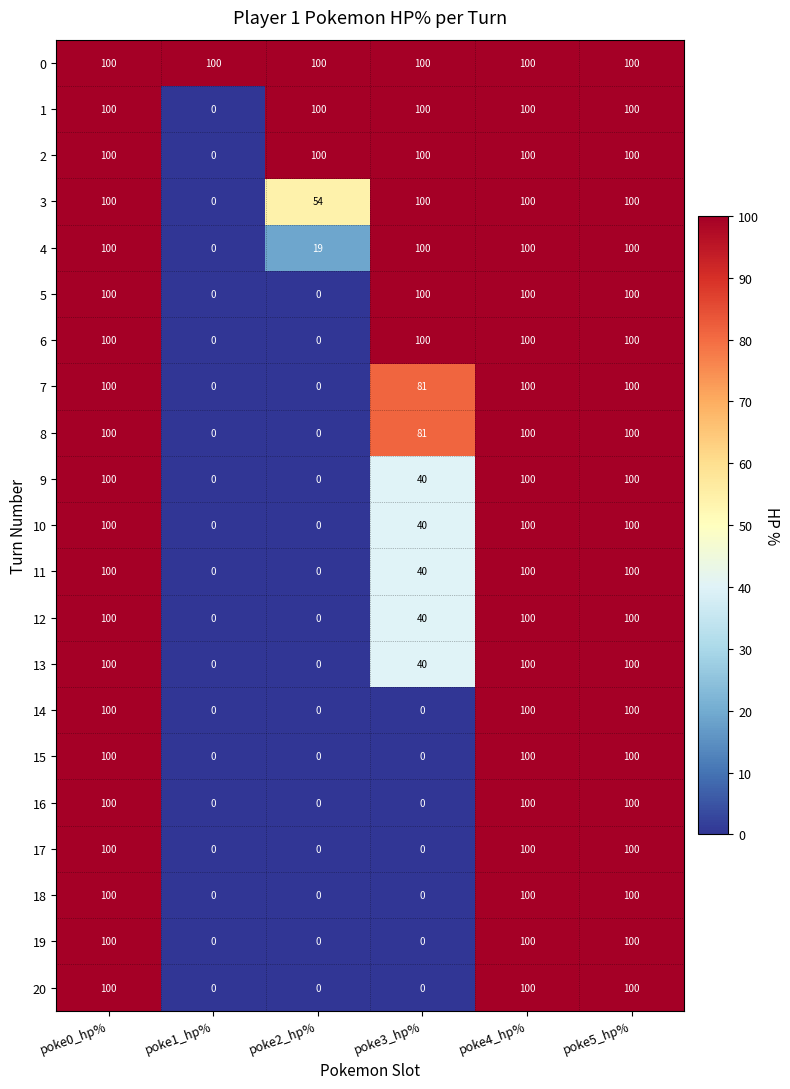

What is the maximum value shown in the chart?

100